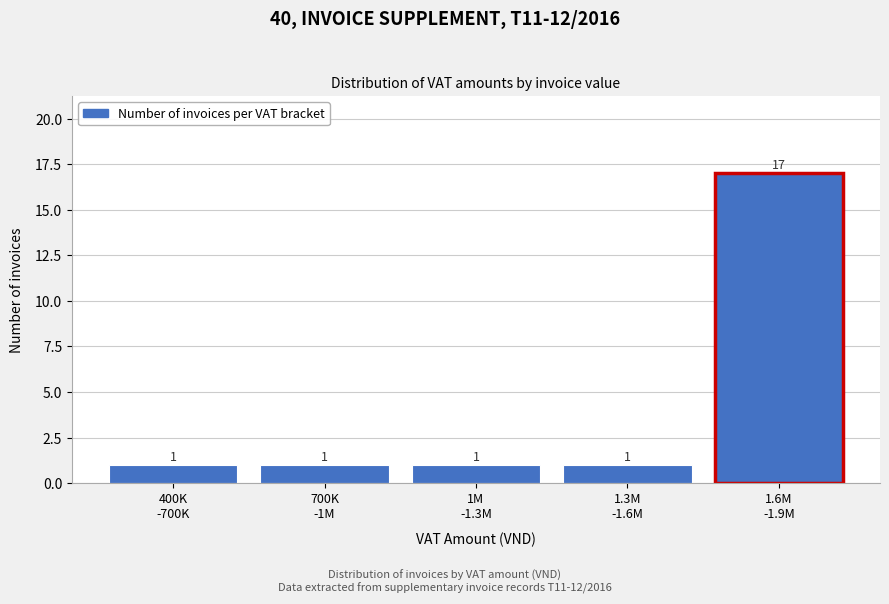

Reading right to left, transcribe all the data shown in this chart.

17	1	1	1	1